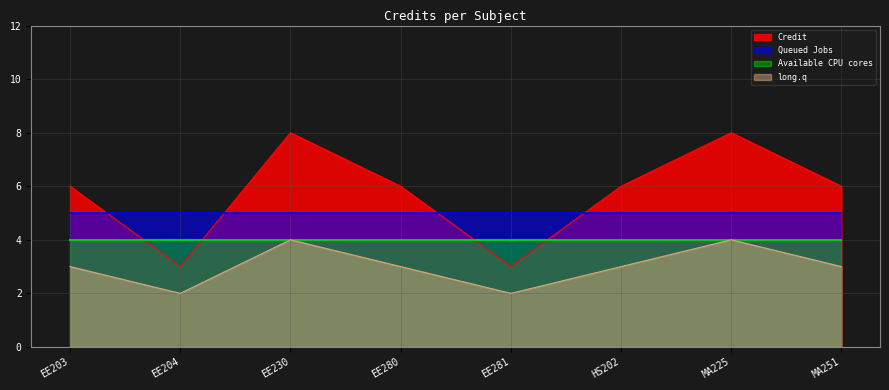

Which has a higher value, EE203 or MA225?

MA225